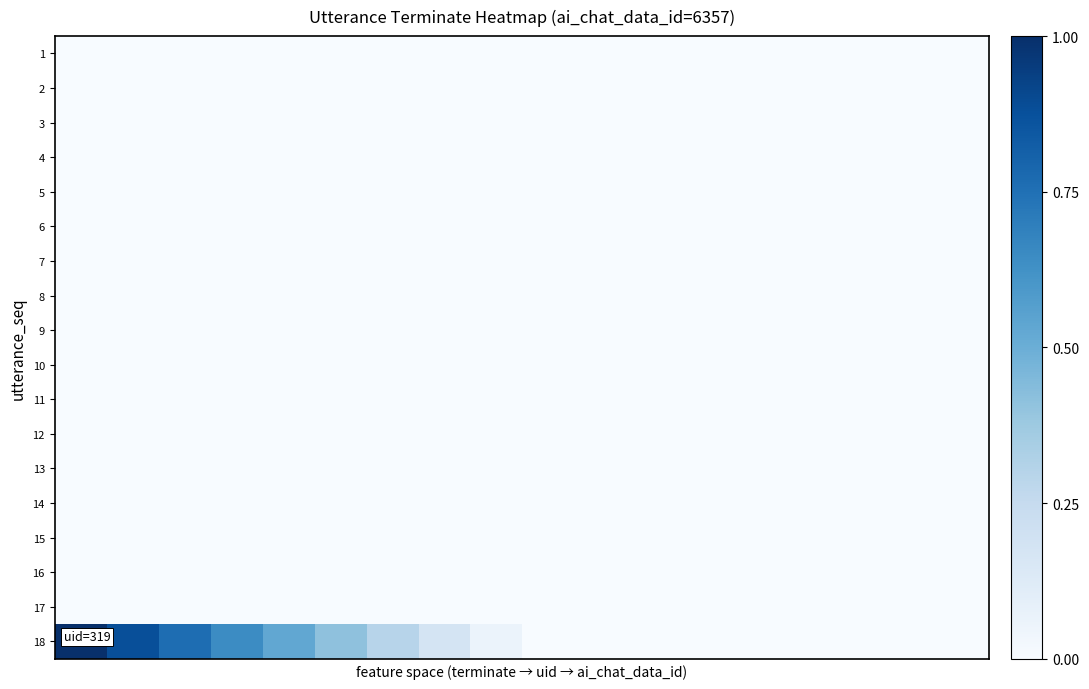

Reading left to right, list all the values displayed in this chart.

1: 0.0	0.0	0.0	0.0	0.0	0.0	0.0	0.0	0.0	0.0	0.0	0.0	0.0	0.0	0.0	0.0	0.0	0.0
2: 0.0	0.0	0.0	0.0	0.0	0.0	0.0	0.0	0.0	0.0	0.0	0.0	0.0	0.0	0.0	0.0	0.0	0.0
3: 0.0	0.0	0.0	0.0	0.0	0.0	0.0	0.0	0.0	0.0	0.0	0.0	0.0	0.0	0.0	0.0	0.0	0.0
4: 0.0	0.0	0.0	0.0	0.0	0.0	0.0	0.0	0.0	0.0	0.0	0.0	0.0	0.0	0.0	0.0	0.0	0.0
5: 0.0	0.0	0.0	0.0	0.0	0.0	0.0	0.0	0.0	0.0	0.0	0.0	0.0	0.0	0.0	0.0	0.0	0.0
6: 0.0	0.0	0.0	0.0	0.0	0.0	0.0	0.0	0.0	0.0	0.0	0.0	0.0	0.0	0.0	0.0	0.0	0.0
7: 0.0	0.0	0.0	0.0	0.0	0.0	0.0	0.0	0.0	0.0	0.0	0.0	0.0	0.0	0.0	0.0	0.0	0.0
8: 0.0	0.0	0.0	0.0	0.0	0.0	0.0	0.0	0.0	0.0	0.0	0.0	0.0	0.0	0.0	0.0	0.0	0.0
9: 0.0	0.0	0.0	0.0	0.0	0.0	0.0	0.0	0.0	0.0	0.0	0.0	0.0	0.0	0.0	0.0	0.0	0.0
10: 0.0	0.0	0.0	0.0	0.0	0.0	0.0	0.0	0.0	0.0	0.0	0.0	0.0	0.0	0.0	0.0	0.0	0.0
11: 0.0	0.0	0.0	0.0	0.0	0.0	0.0	0.0	0.0	0.0	0.0	0.0	0.0	0.0	0.0	0.0	0.0	0.0
12: 0.0	0.0	0.0	0.0	0.0	0.0	0.0	0.0	0.0	0.0	0.0	0.0	0.0	0.0	0.0	0.0	0.0	0.0
13: 0.0	0.0	0.0	0.0	0.0	0.0	0.0	0.0	0.0	0.0	0.0	0.0	0.0	0.0	0.0	0.0	0.0	0.0
14: 0.0	0.0	0.0	0.0	0.0	0.0	0.0	0.0	0.0	0.0	0.0	0.0	0.0	0.0	0.0	0.0	0.0	0.0
15: 0.0	0.0	0.0	0.0	0.0	0.0	0.0	0.0	0.0	0.0	0.0	0.0	0.0	0.0	0.0	0.0	0.0	0.0
16: 0.0	0.0	0.0	0.0	0.0	0.0	0.0	0.0	0.0	0.0	0.0	0.0	0.0	0.0	0.0	0.0	0.0	0.0
17: 0.0	0.0	0.0	0.0	0.0	0.0	0.0	0.0	0.0	0.0	0.0	0.0	0.0	0.0	0.0	0.0	0.0	0.0
18: 1.0	0.9	0.8	0.6	0.5	0.4	0.3	0.2	0.1	0.0	0.0	0.0	0.0	0.0	0.0	0.0	0.0	0.0